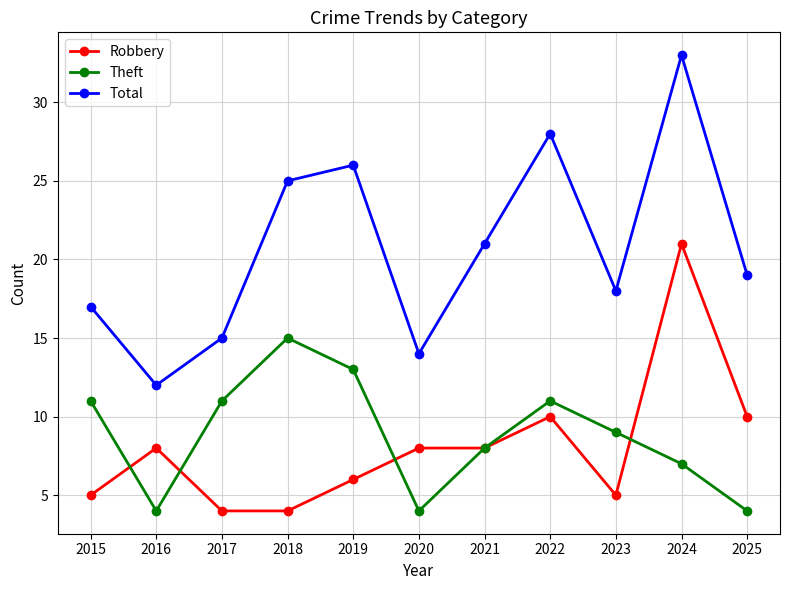

True or false: Theft has a value of 11 at 2017.

True